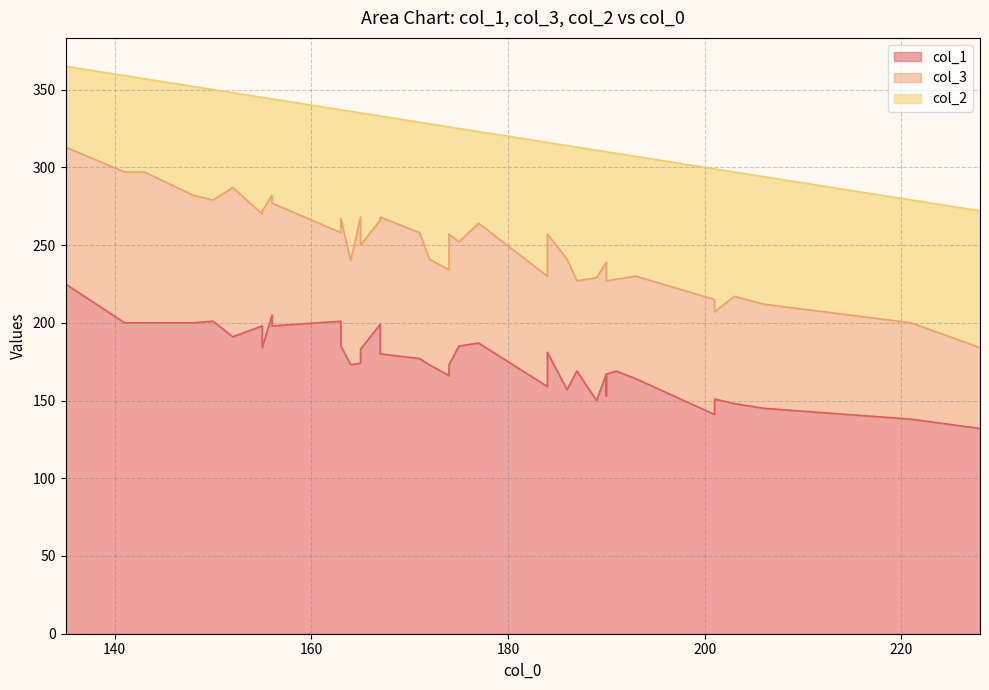

The value of col_1 at 177 is 187. True or false?

True